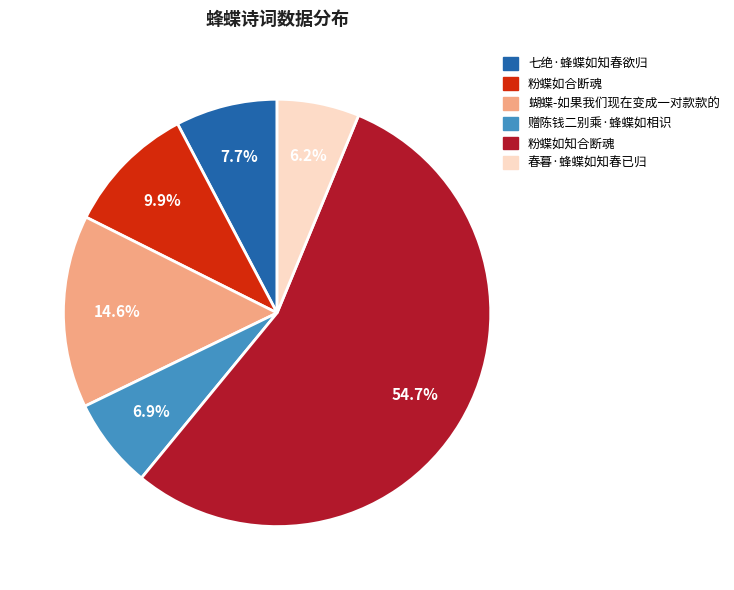

What percentage is the 粉蝶如合断魂 slice, to the nearest percent?

10%